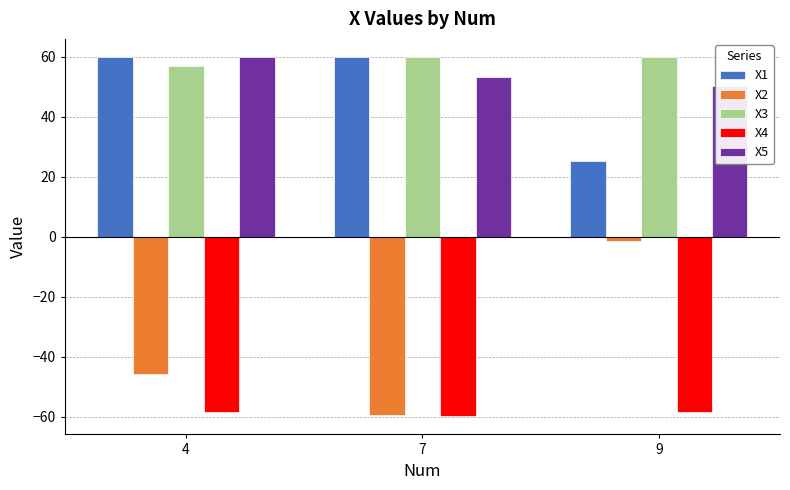

What is the difference between the X4 values at 9 and 4?

0.1